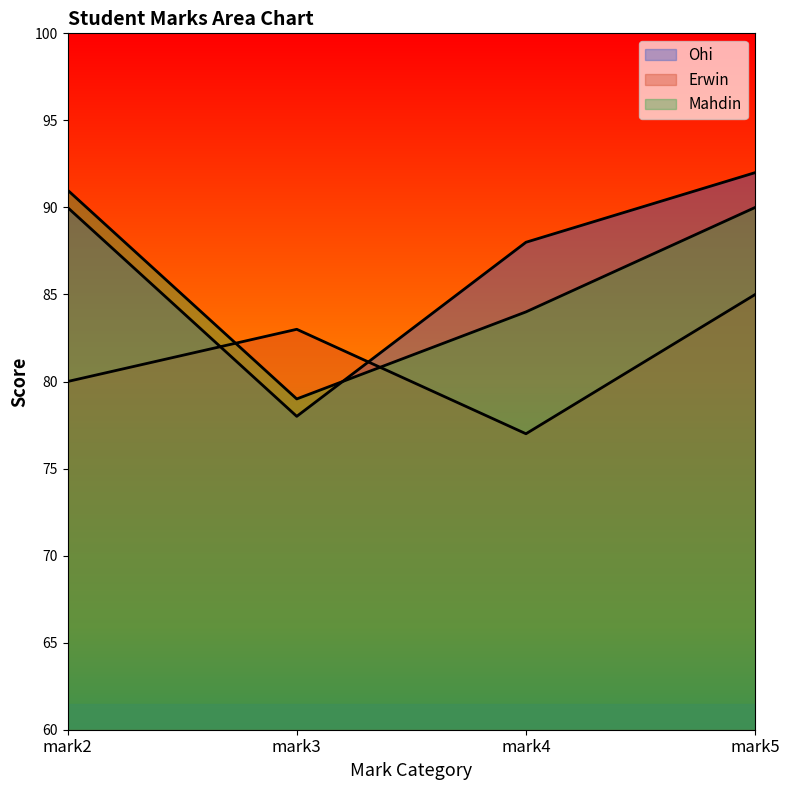

True or false: Ohi has more than 0 interior local peaks.

False